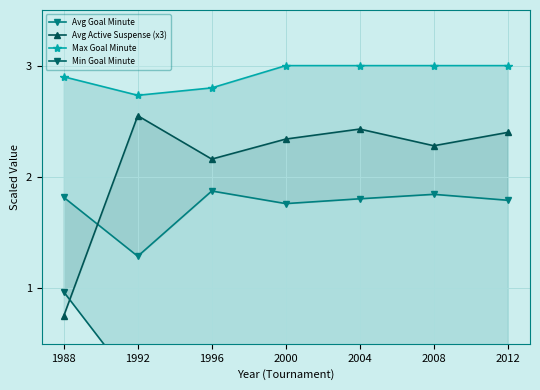

At which category does Max Goal Minute reach its first local valley?

1992